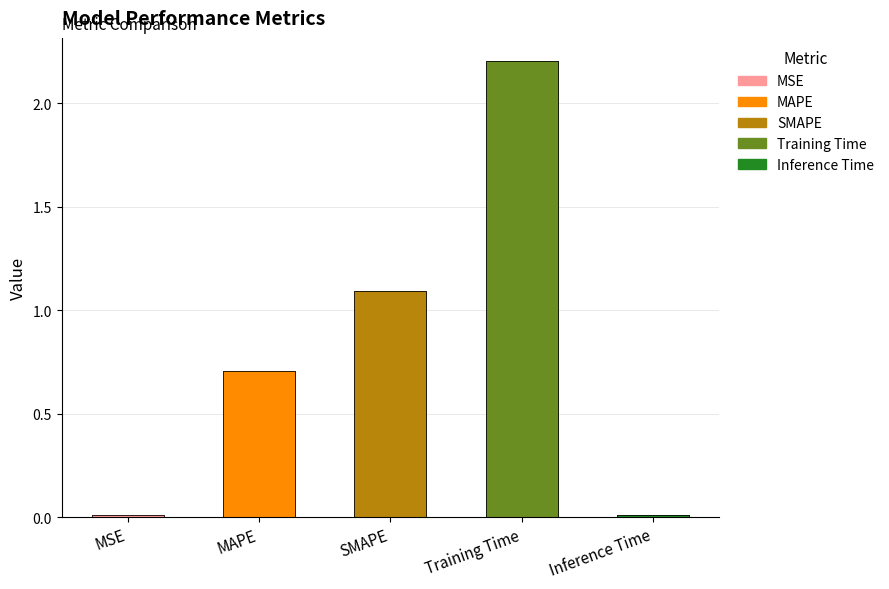

Between Inference Time and MSE, which is larger?

Inference Time